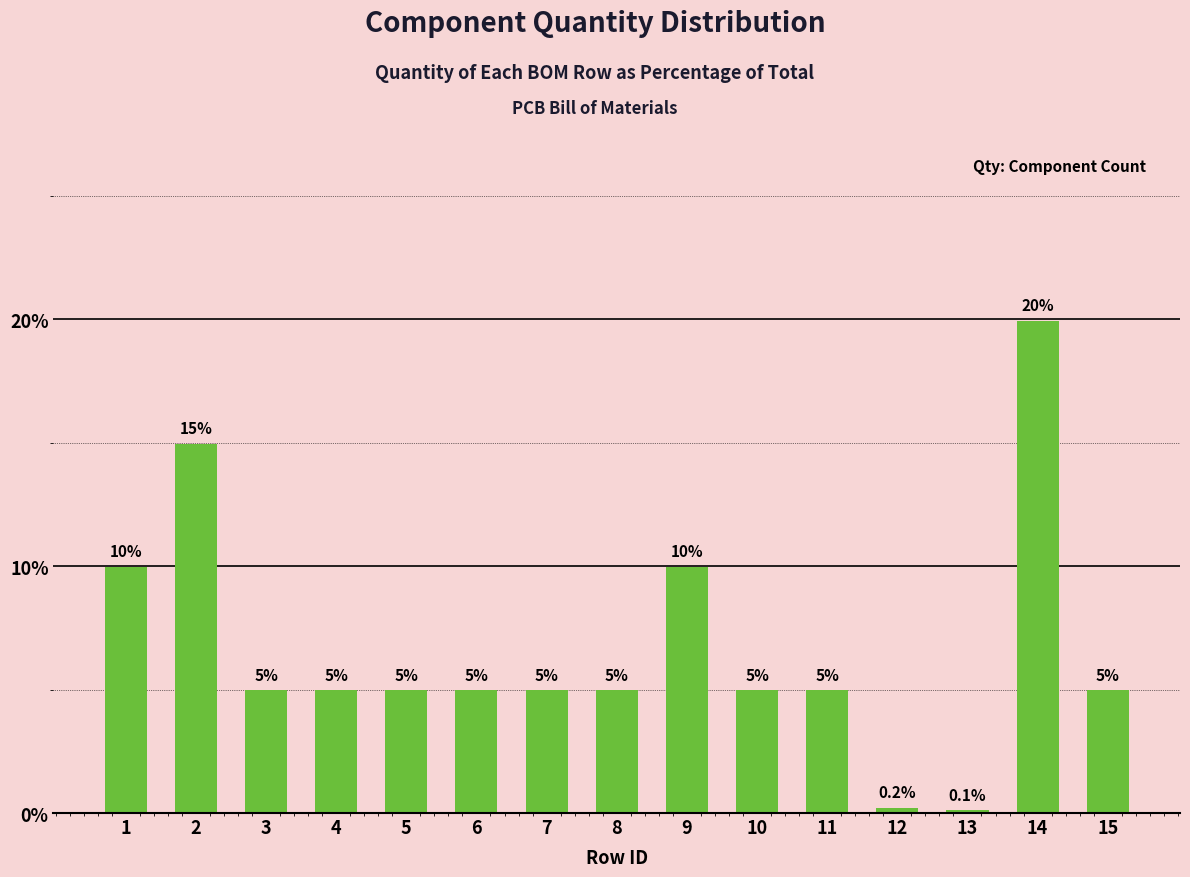

Reading left to right, transcribe all the data shown in this chart.

1=10.0	2=15.0	3=5.0	4=5.0	5=5.0	6=5.0	7=5.0	8=5.0	9=10.0	10=5.0	11=5.0	12=0.2	13=0.1	14=19.9	15=5.0